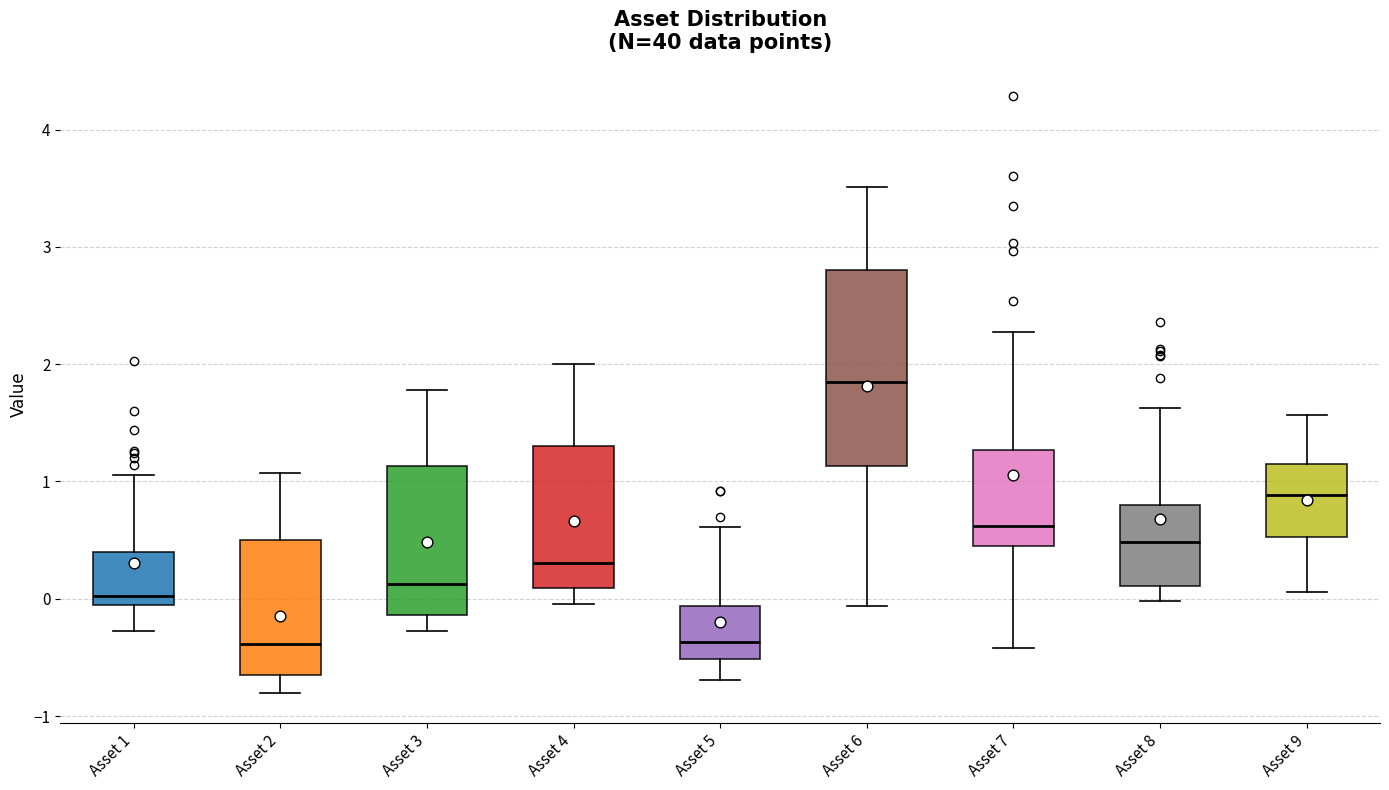

Which box's median line is the highest?

Asset 6